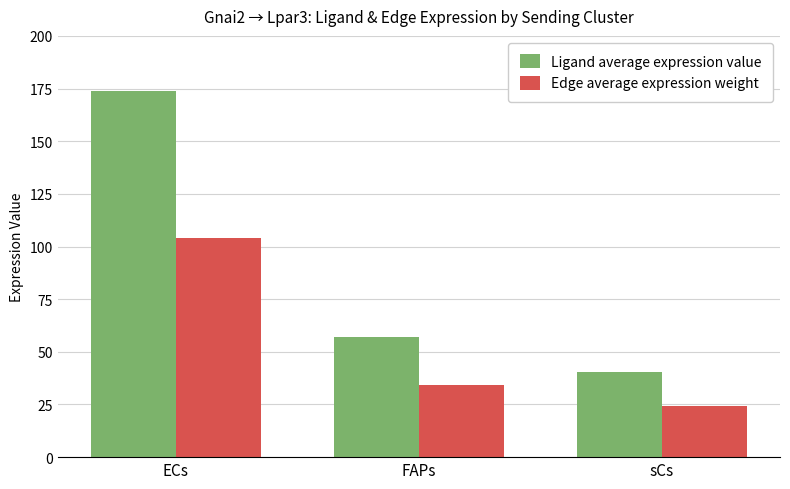

The value of Edge average expression weight at ECs is 104.3. True or false?

True